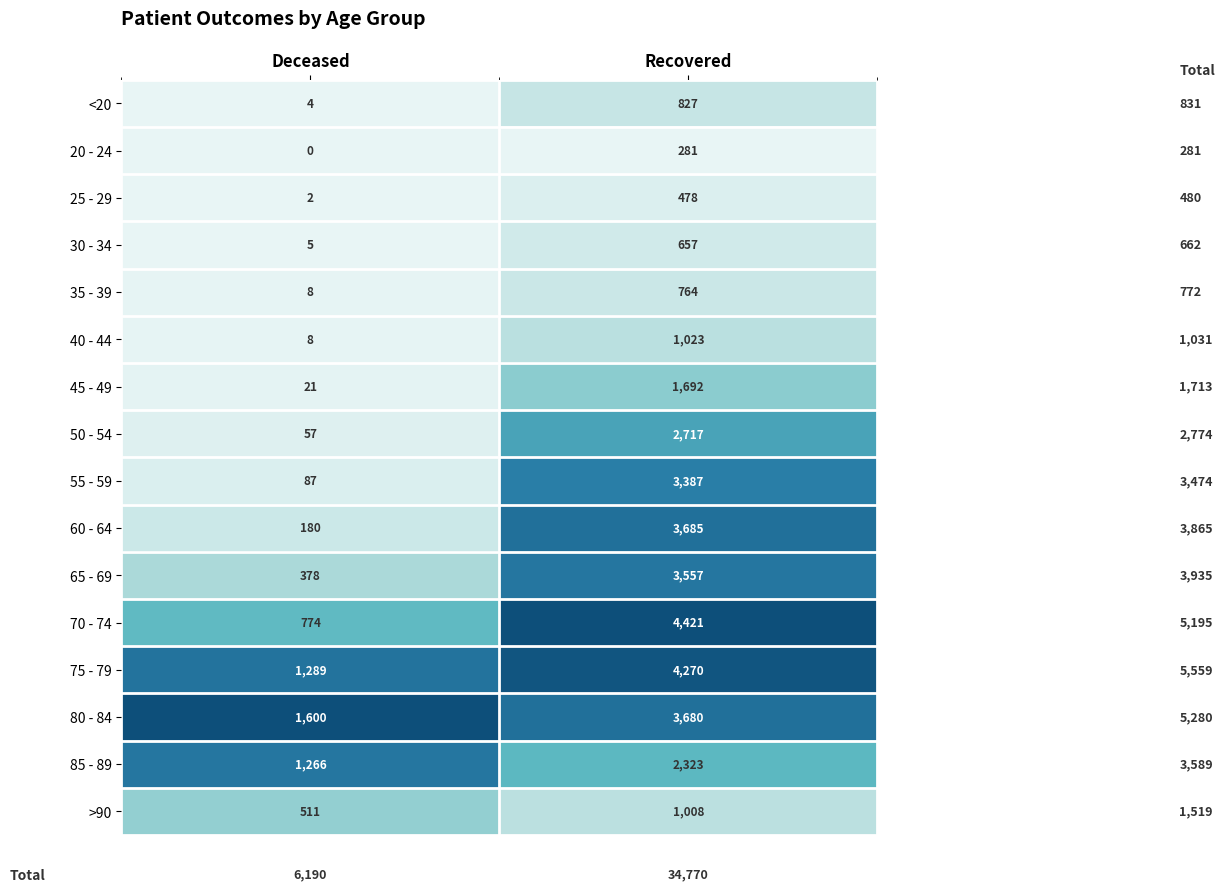

Which series changed the most between Deceased and Recovered?

70 - 74